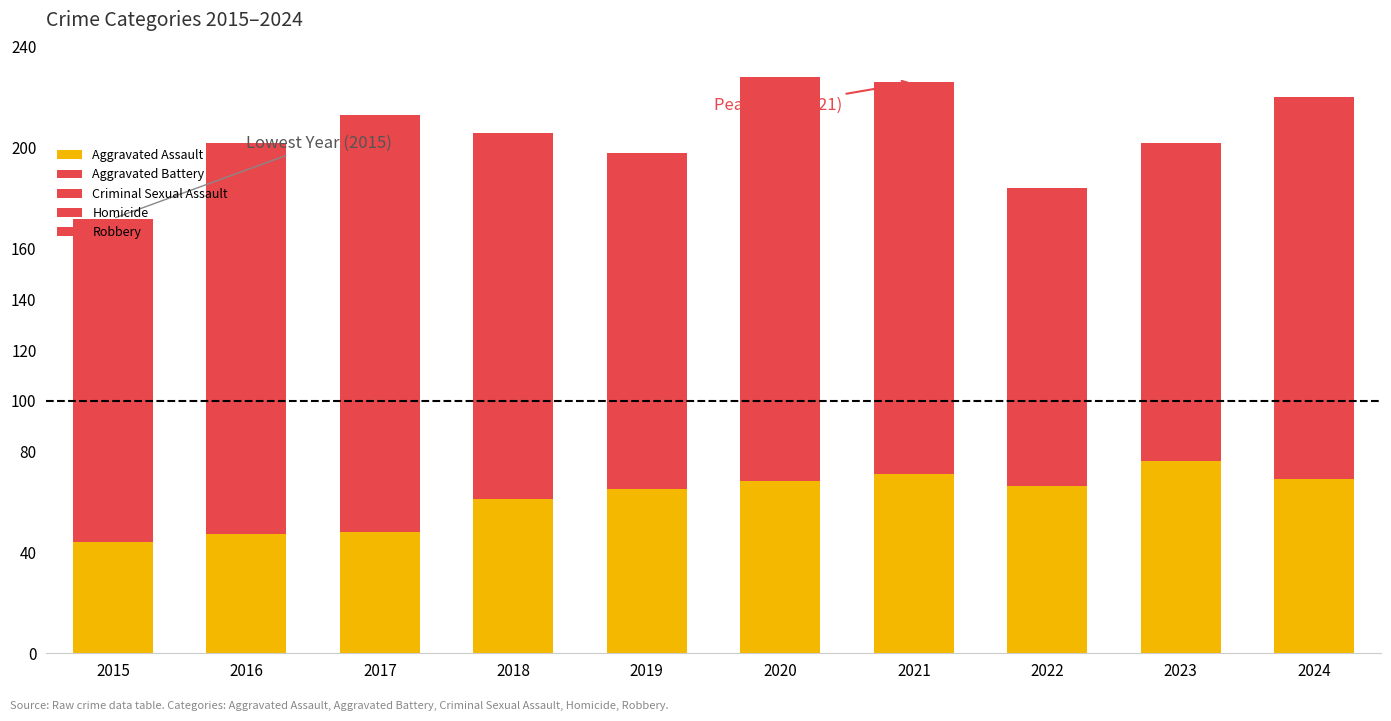

How many values in the Aggravated Assault series are below 66?

5